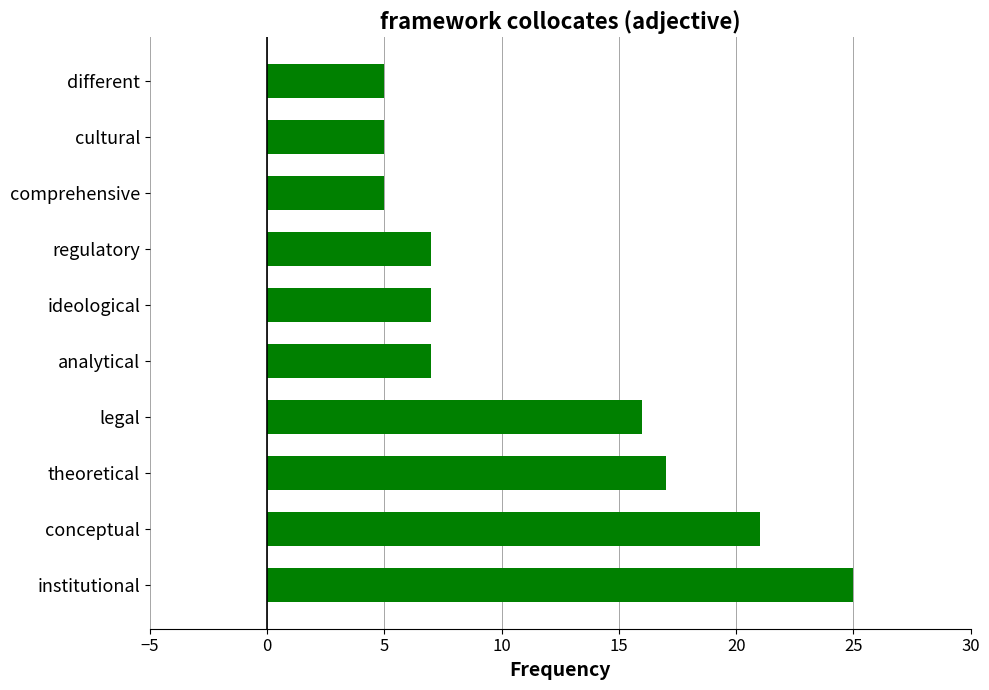

The value at cultural is 5. True or false?

True